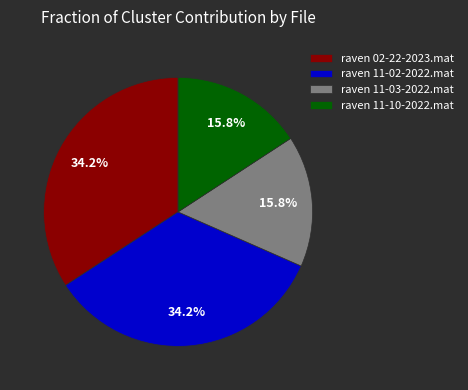

Between raven 11-10-2022.mat and raven 11-02-2022.mat, which is larger?

raven 11-02-2022.mat